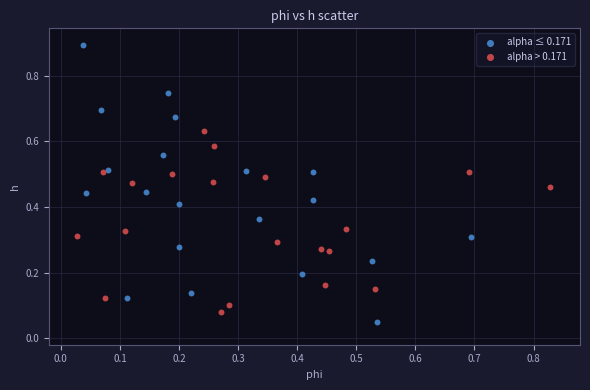

What are all the series names shown in the legend?

alpha ≤ 0.171, alpha > 0.171